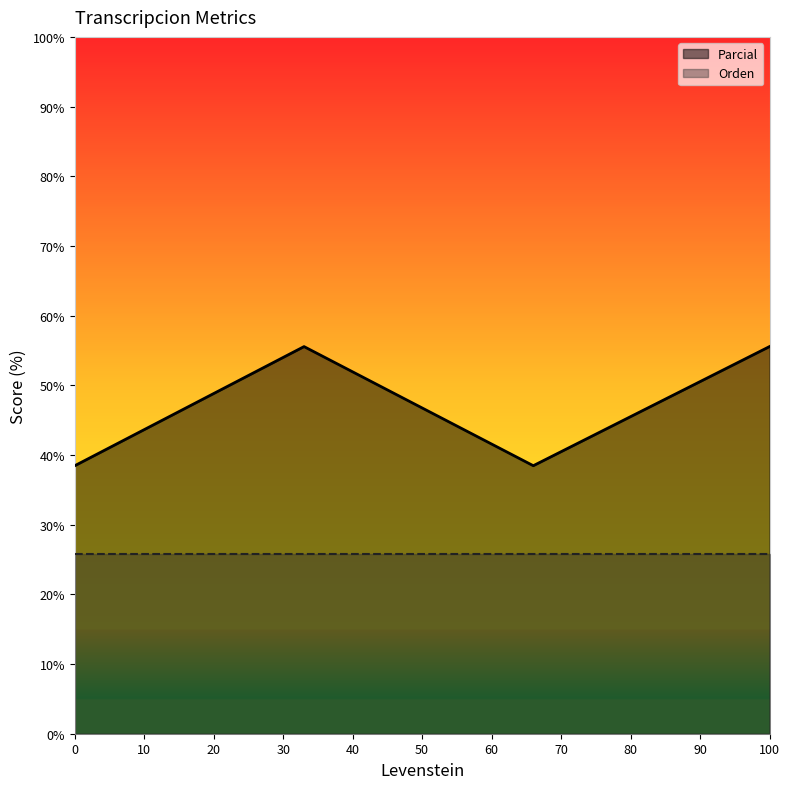

What is the maximum value shown in the chart?

55.6